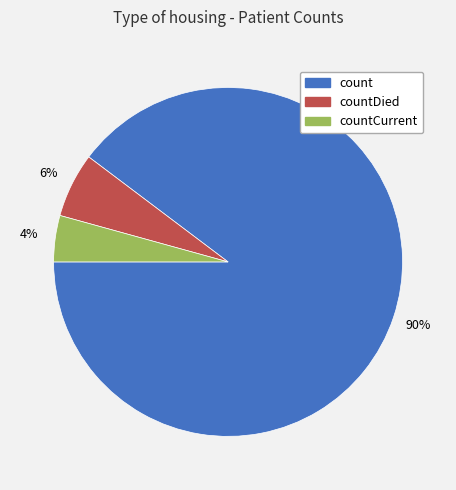

To the nearest percent, what is the average slice percentage?

33%